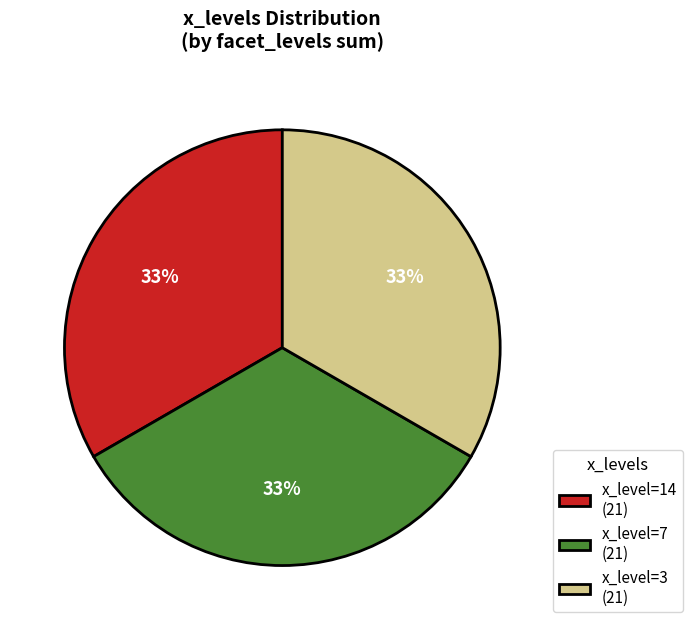

How many slices are in this pie chart?

3